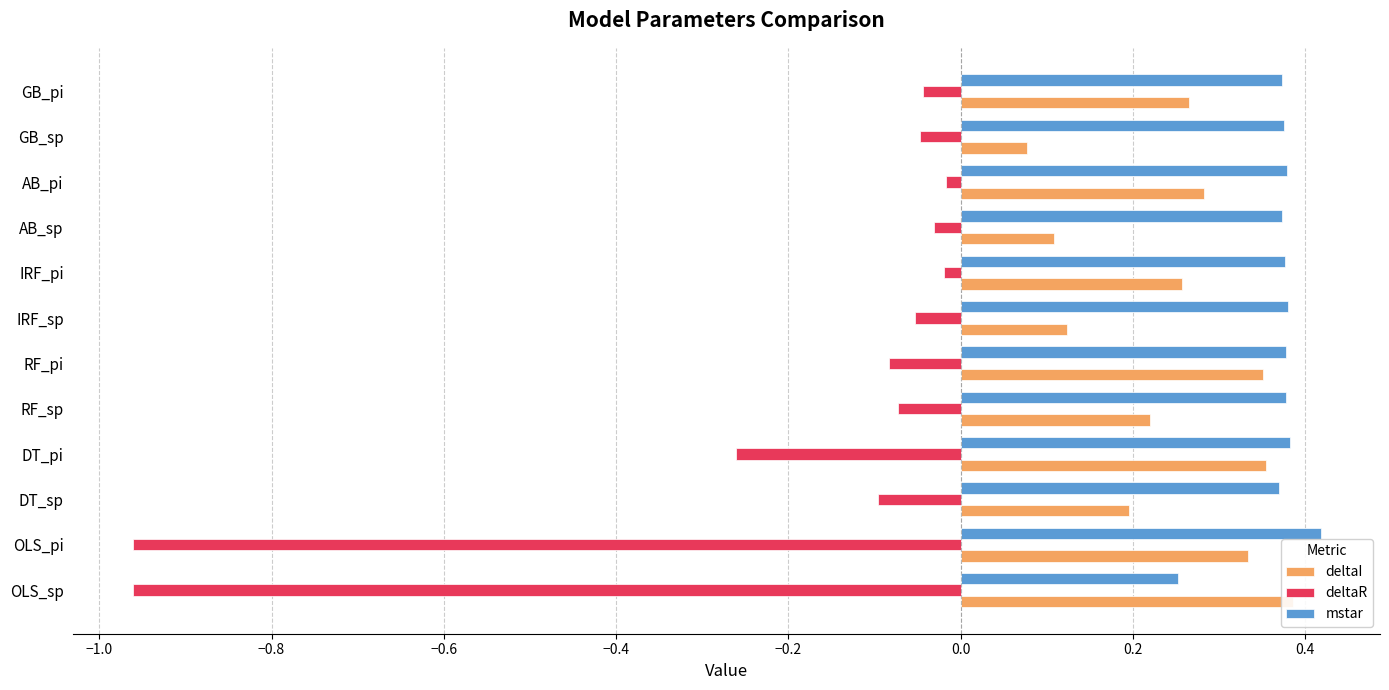

Which series has the largest total across all categories?

mstar